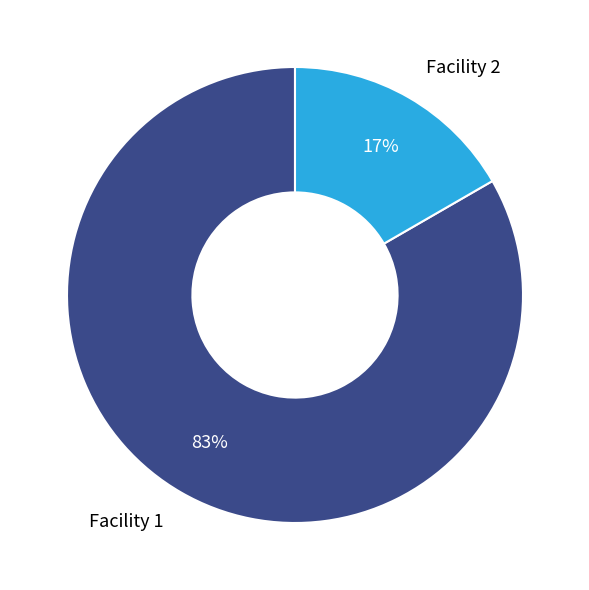

To the nearest percent, what is the combined percentage of Facility 2 and Facility 1?

100%